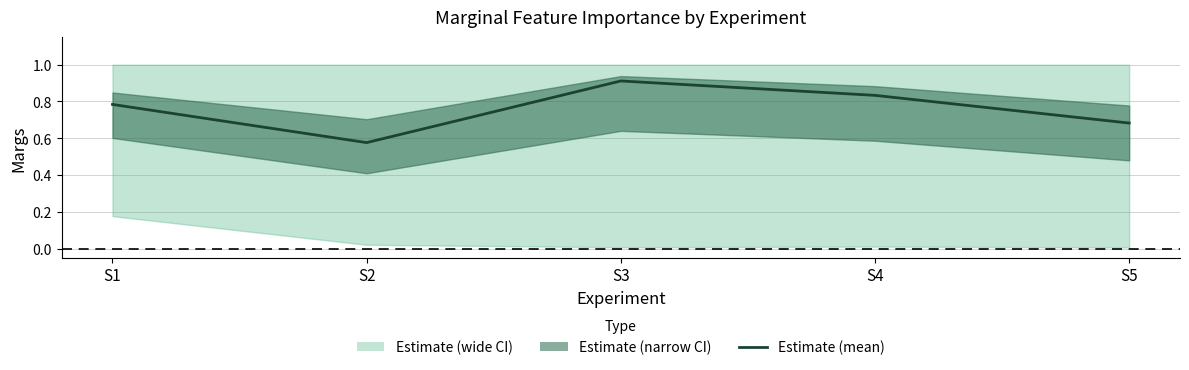

Reading right to left, list all the values displayed in this chart.

S5=0.7	S4=0.8	S3=0.9	S2=0.6	S1=0.8